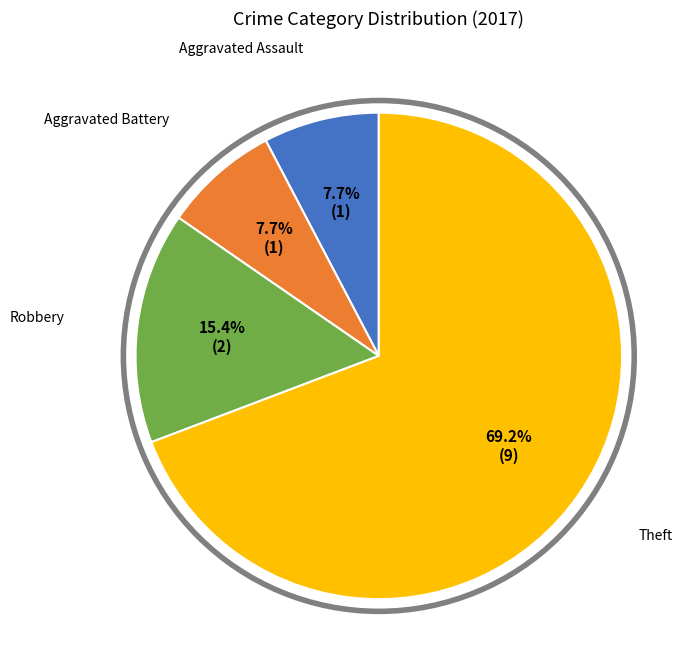

To the nearest percent, what portion does Aggravated Battery represent?

8%